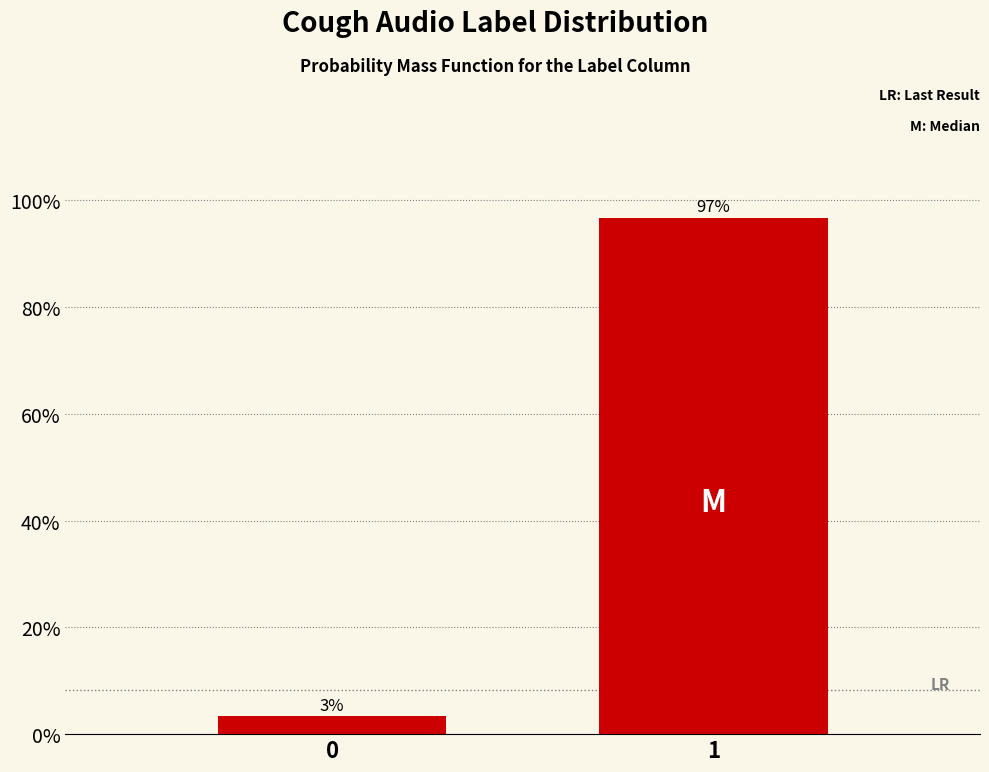

What is the greatest value displayed?

96.7